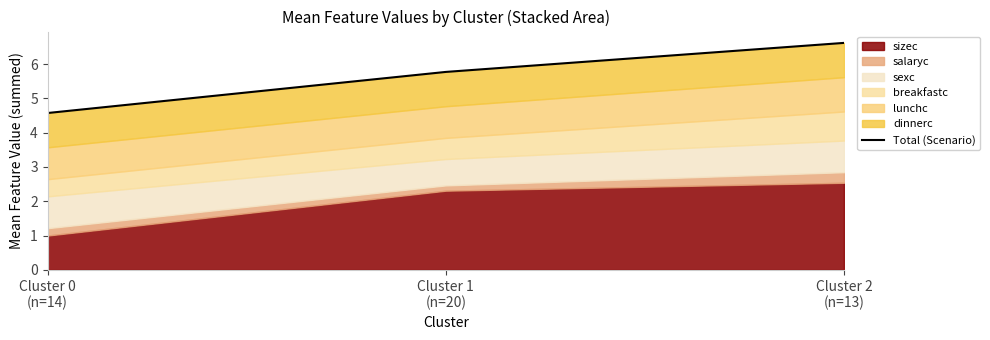

What is the label of the 2nd point from the left?

Cluster 1
(n=20)